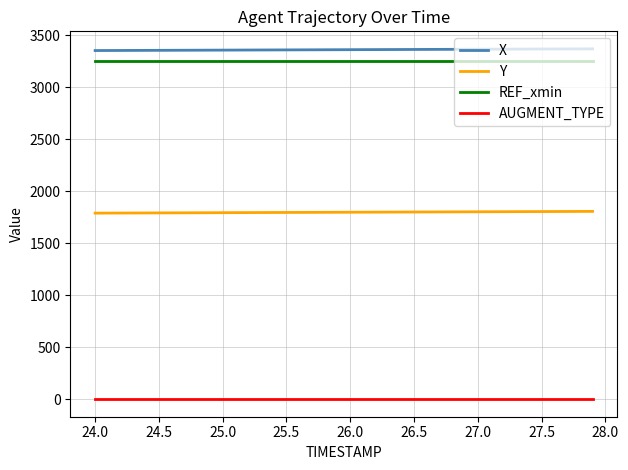

True or false: AUGMENT_TYPE and Y cross at least once.

False